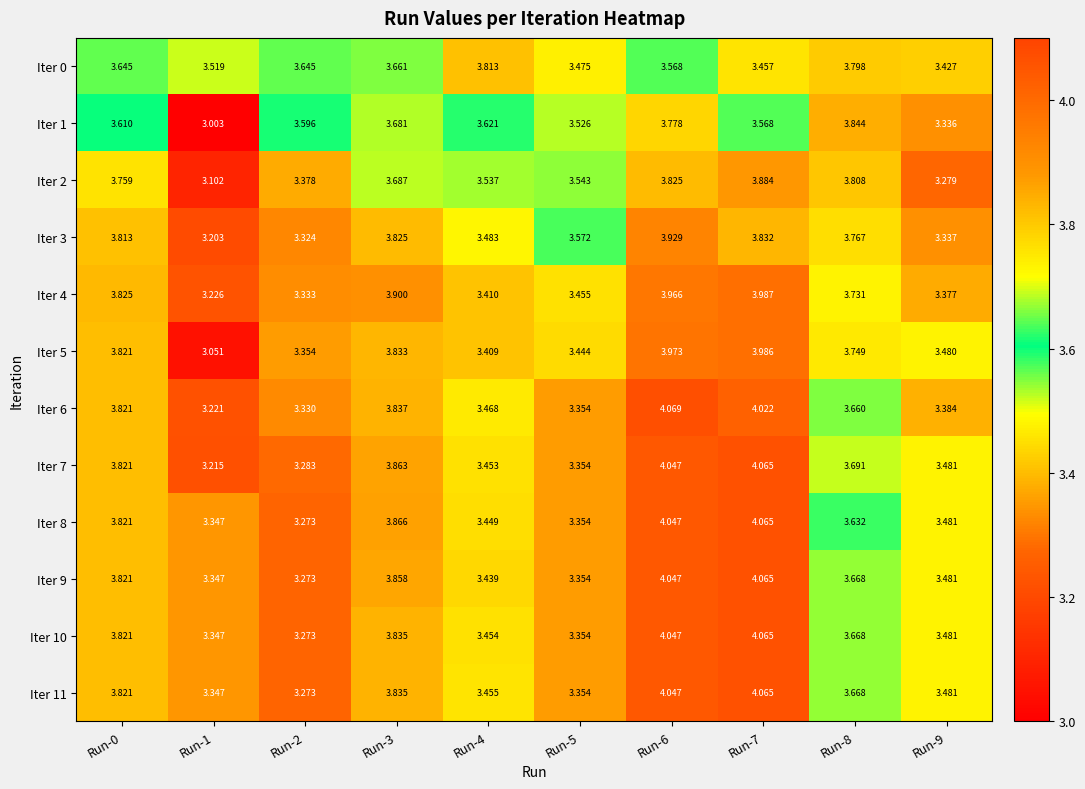

Count the number of categories in the chart.

10